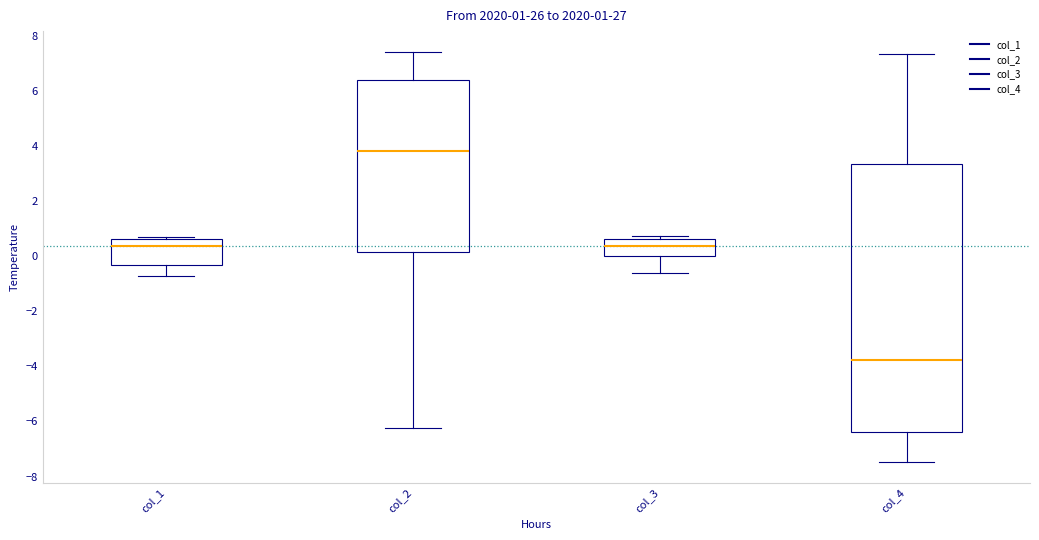

Which box has the highest median line?

col_2